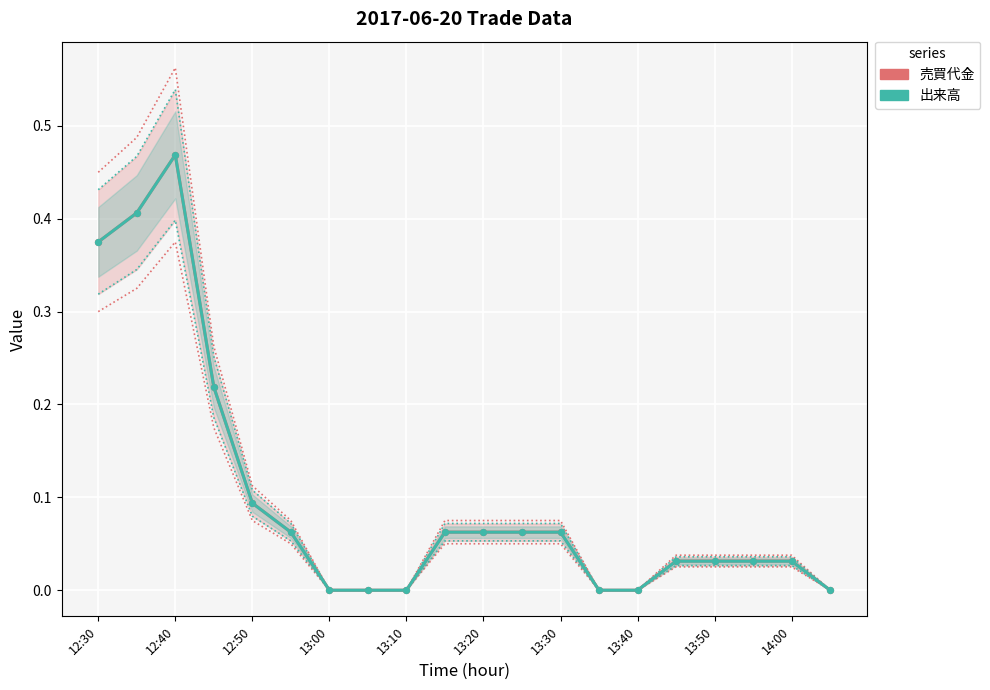

Which series has the largest total across all categories?

売買代金